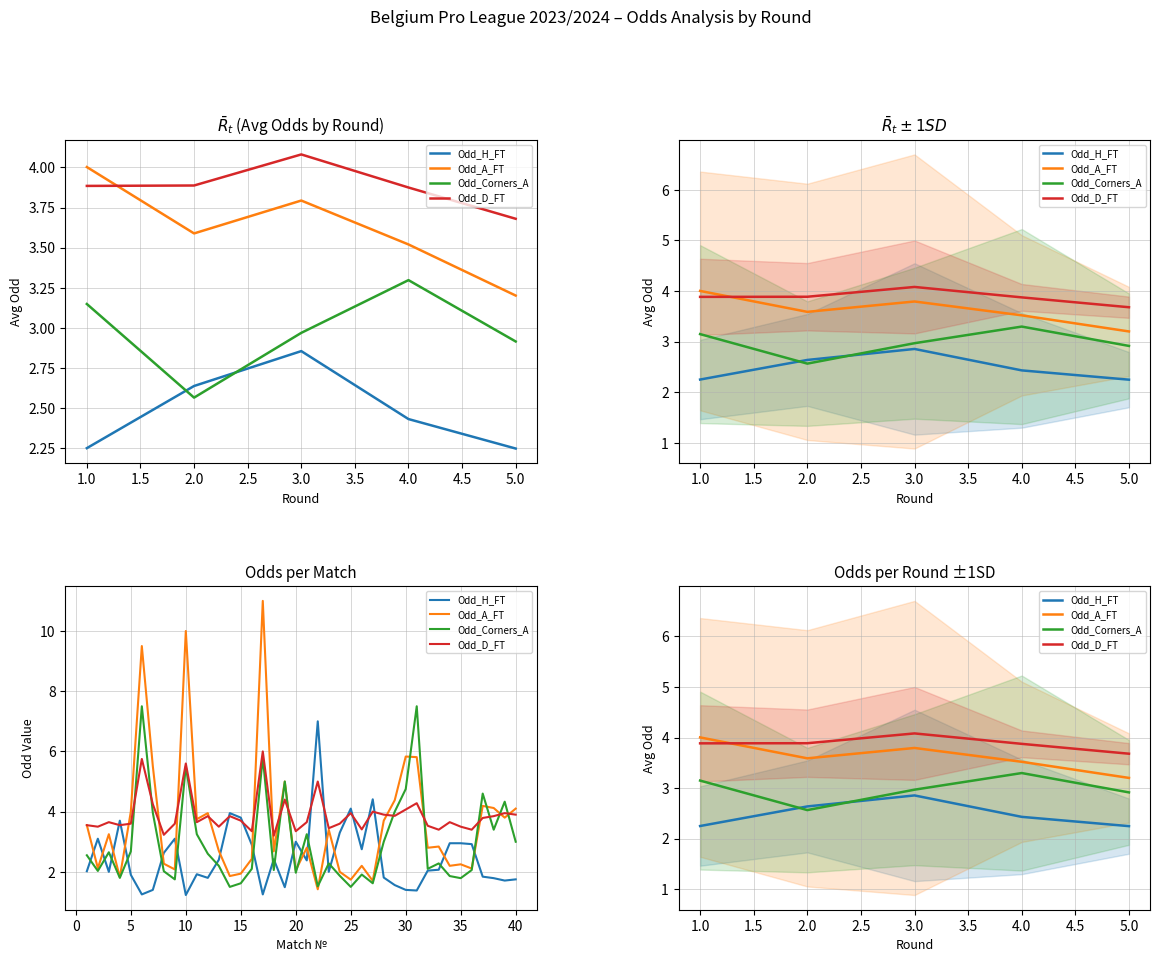

Between 3.0 and 4.0, which series saw the biggest shift?

Odd_H_FT